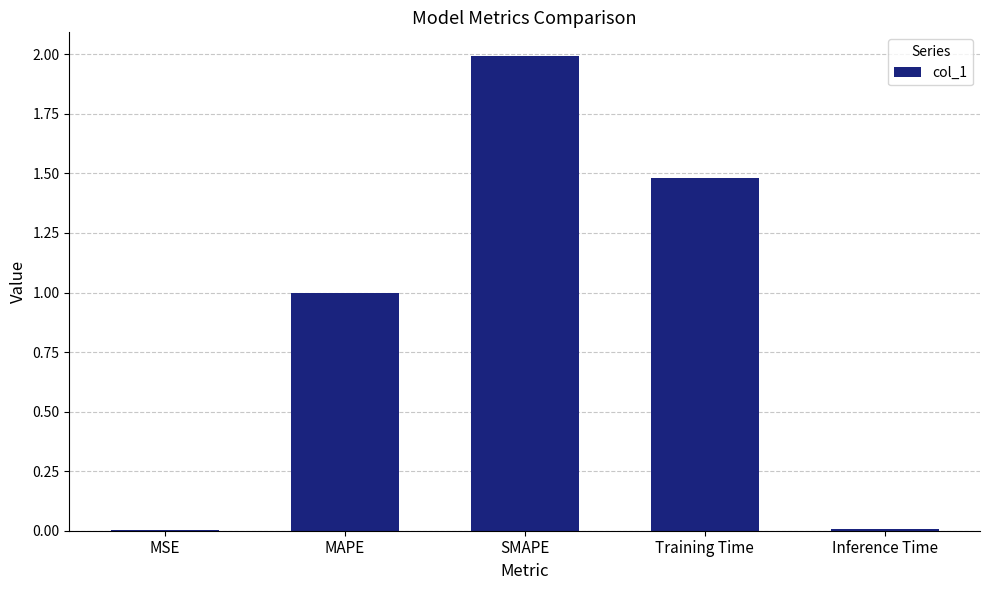

What is the sum of all values?

4.5